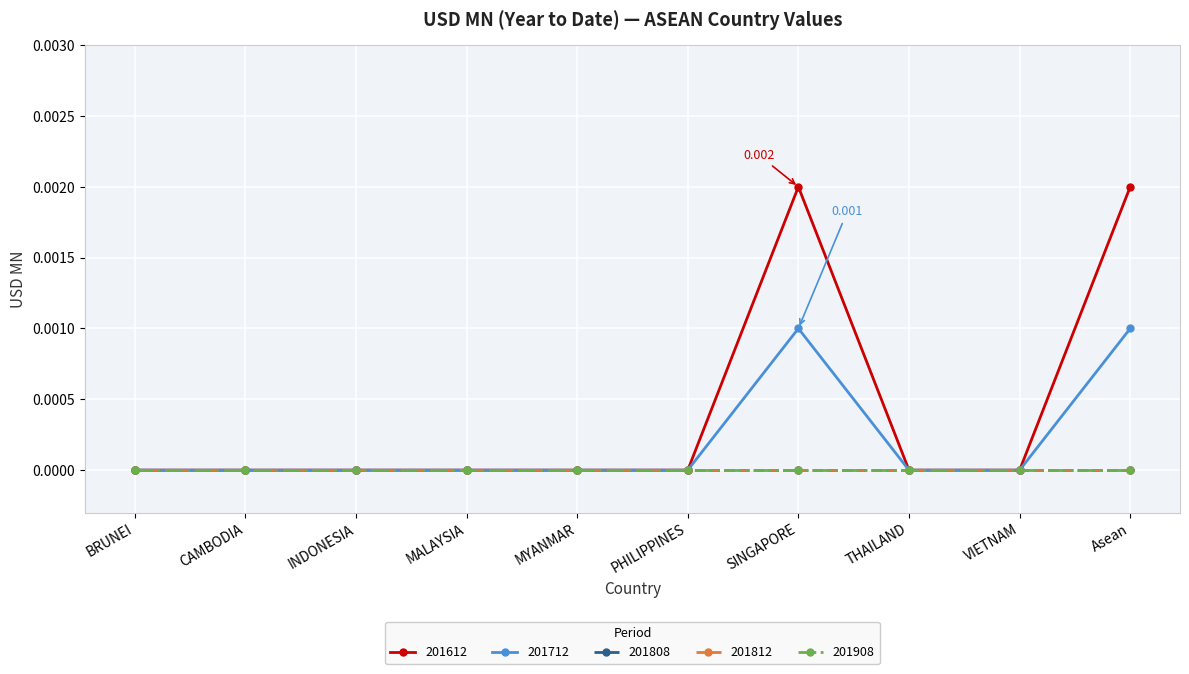

True or false: 201612 and 201808 cross at least once.

False